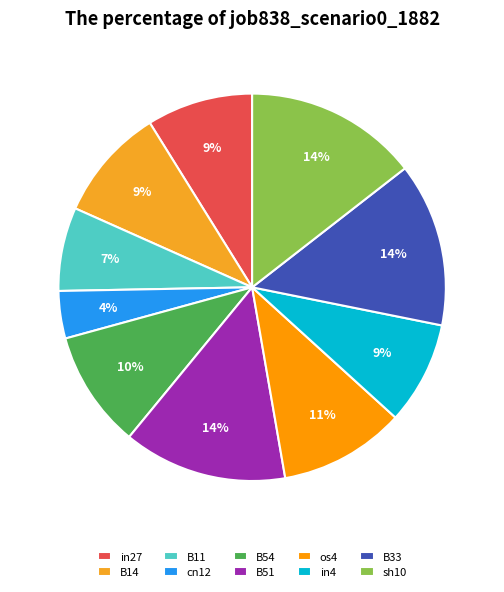

What is the total percentage of in27 and B54?

18.7%